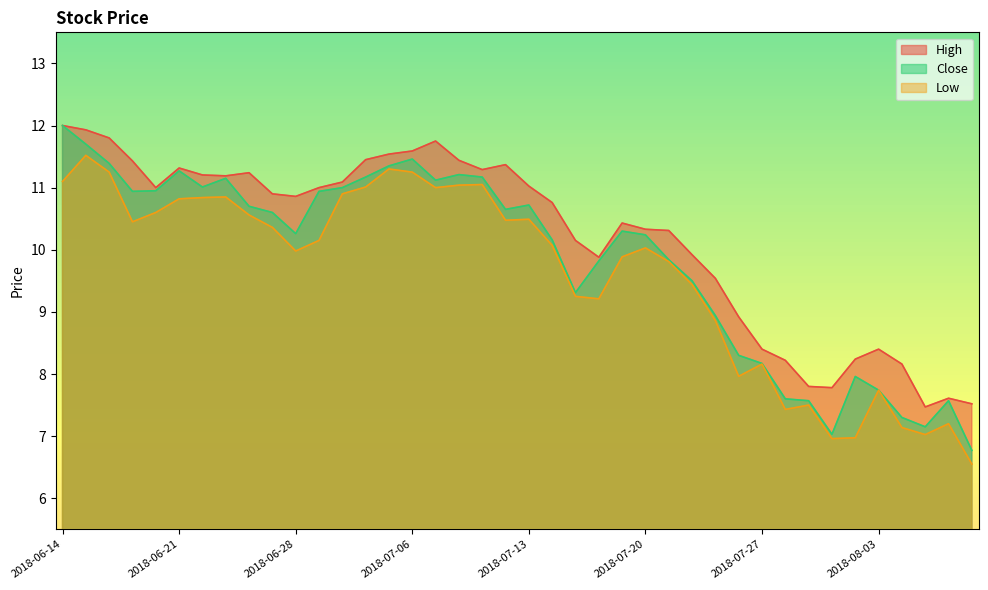

What is the total value across all series at 2018-06-29?

32.1